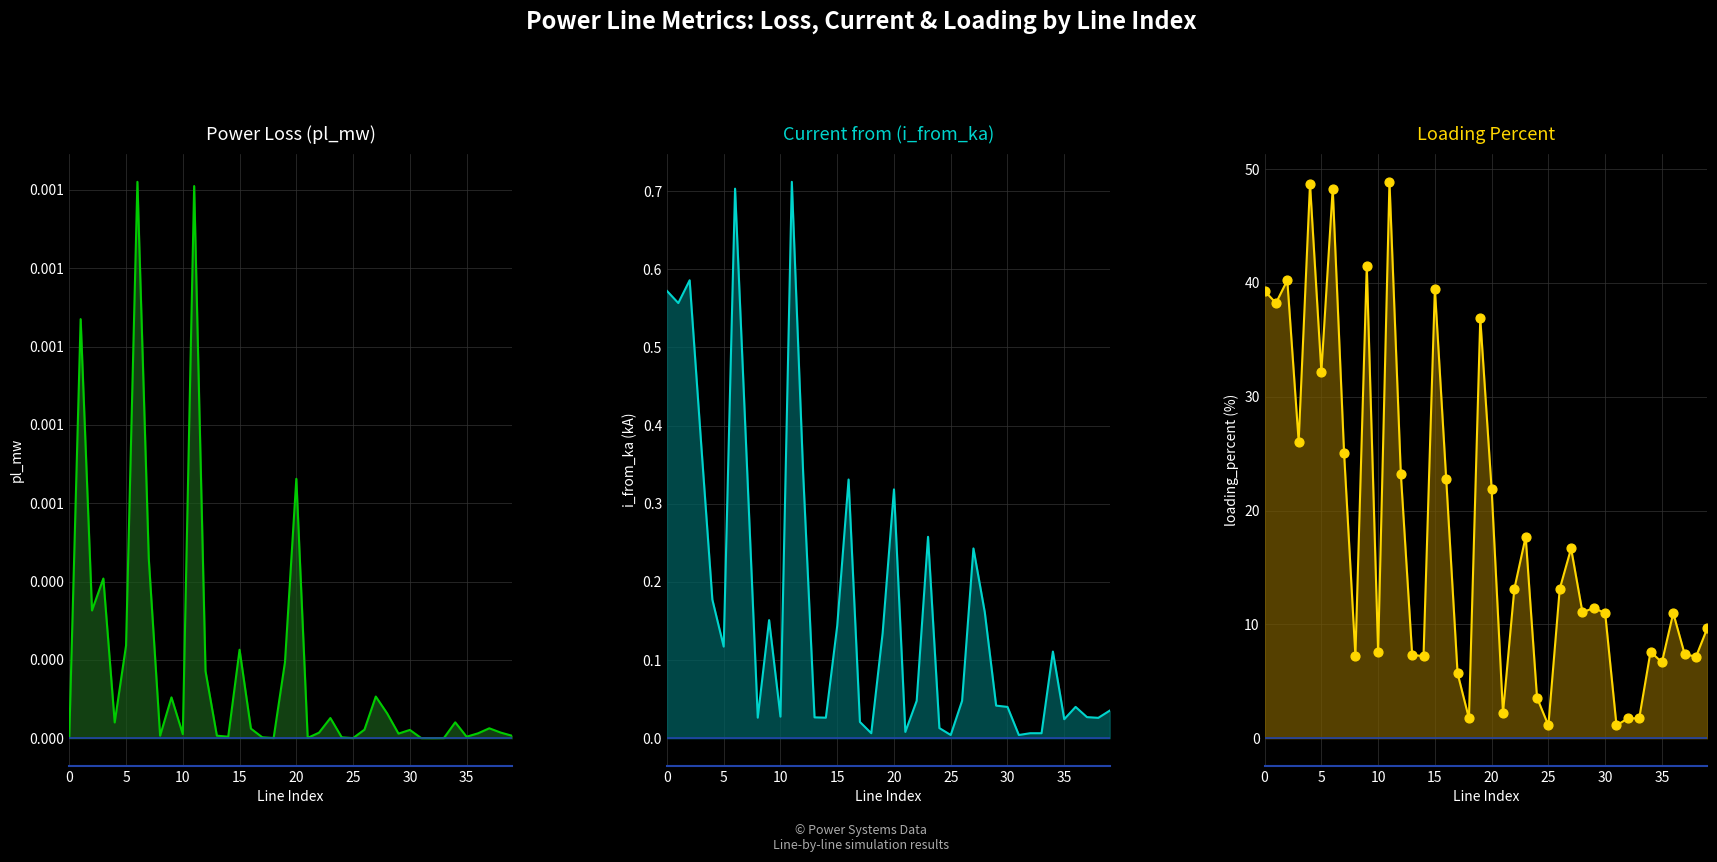

At how many categories does at least one series exceed 26?

11